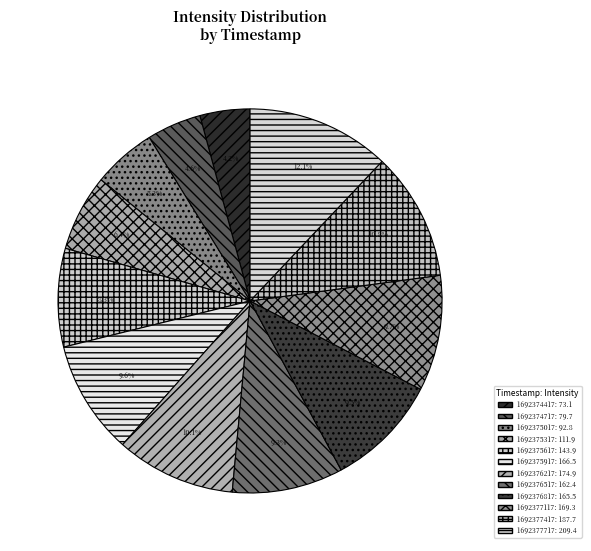

True or false: 1692375617 accounts for 1% of the total.

False